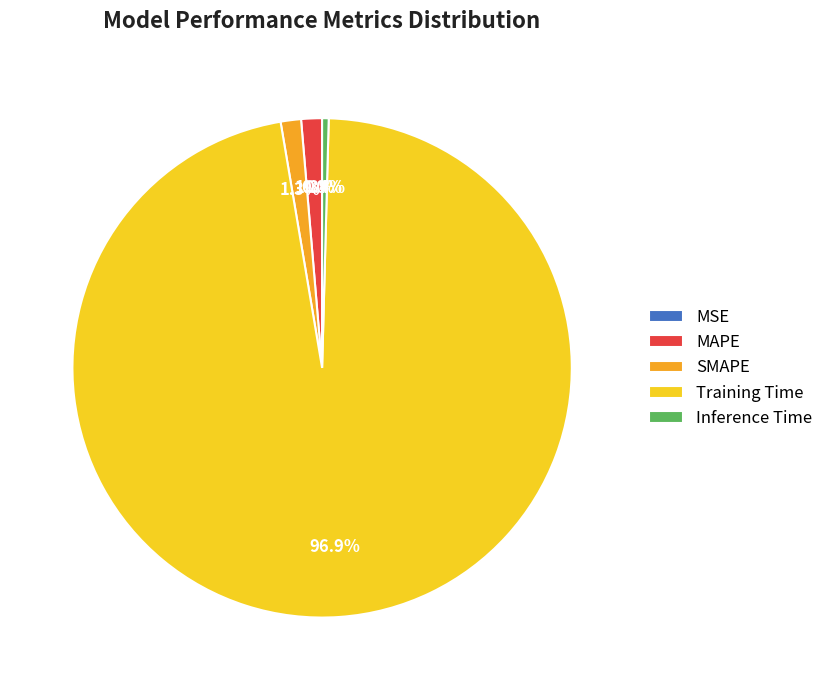

Which category has the biggest portion of the pie?

Training Time